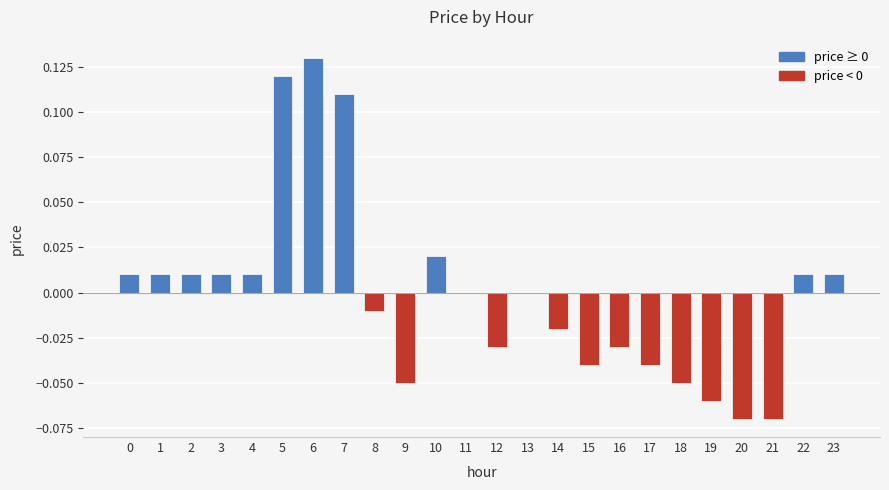

Is it true that the value at 5 is 0.0?

False